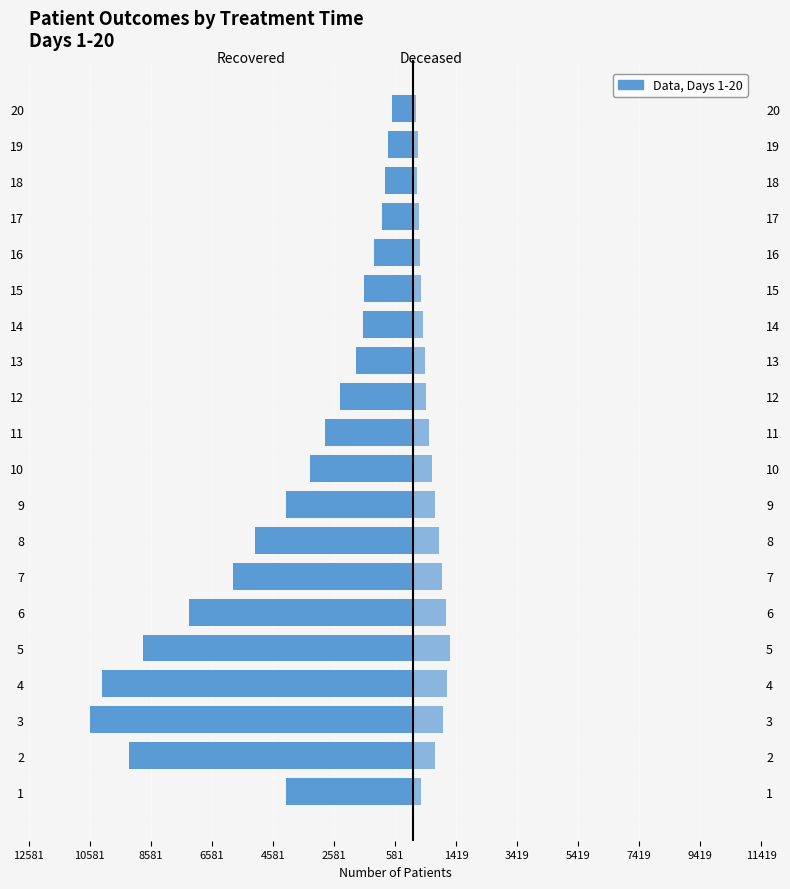

At how many categories does at least one series exceed -6002?

20